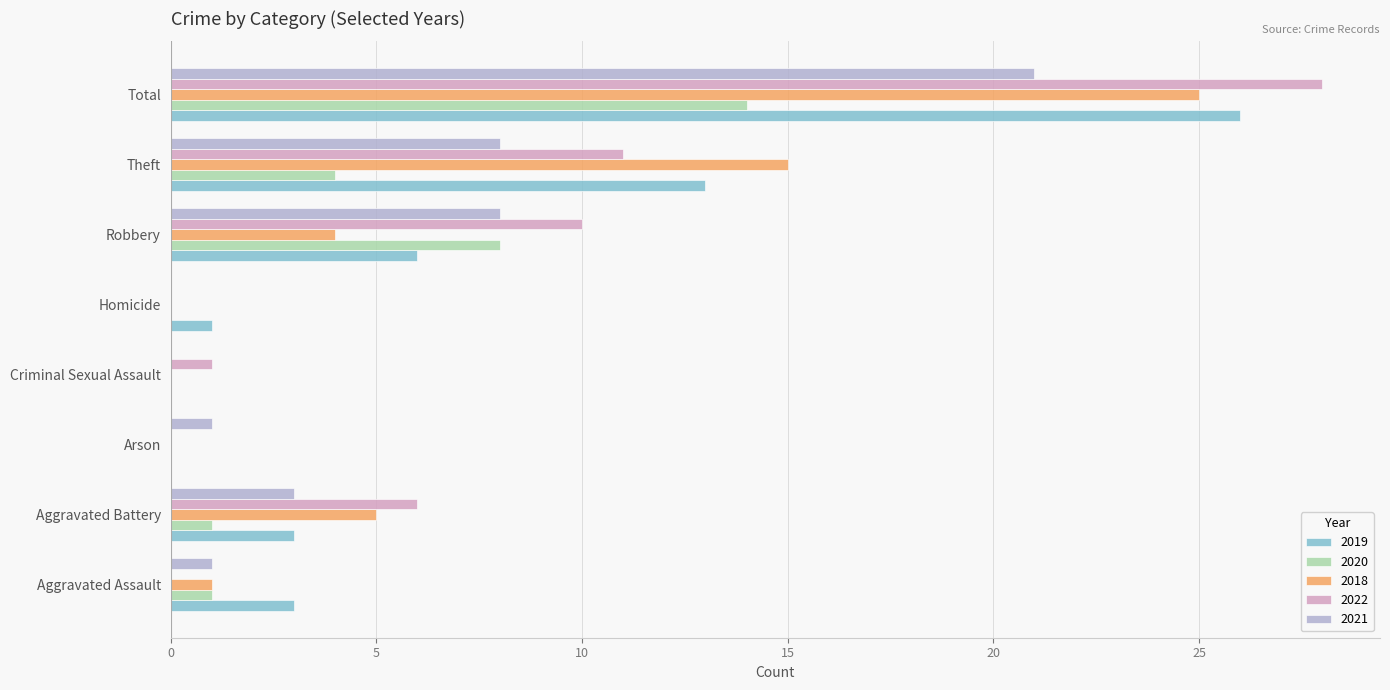

What is the sum of the 2022 values at Aggravated Battery and Robbery?

16